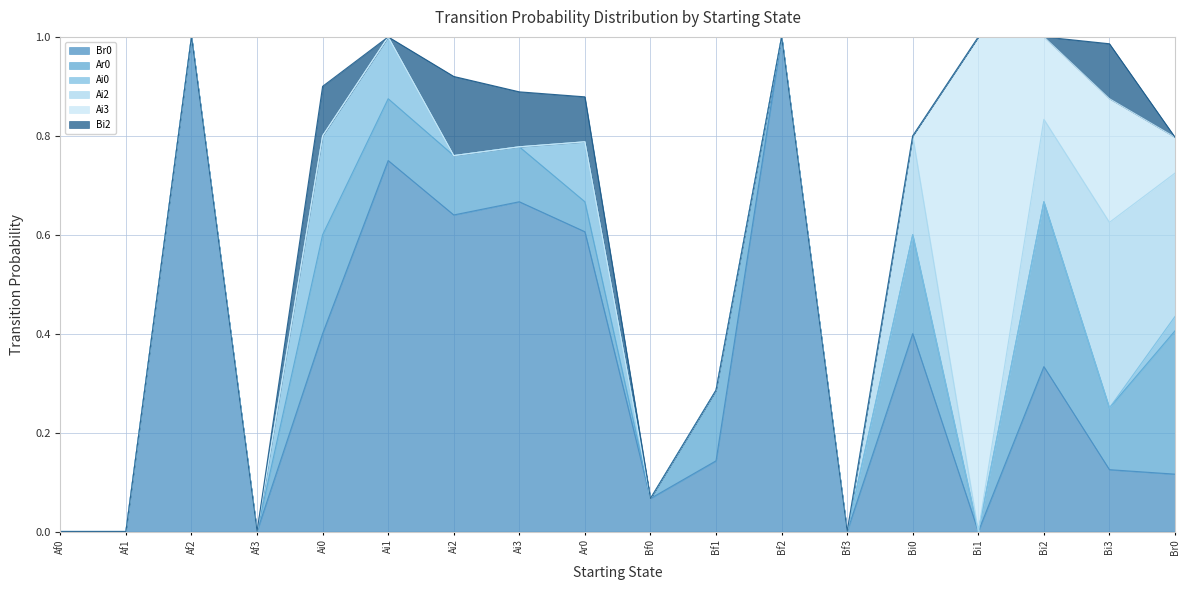

At which label is Ai3 closest to 0?

Af0